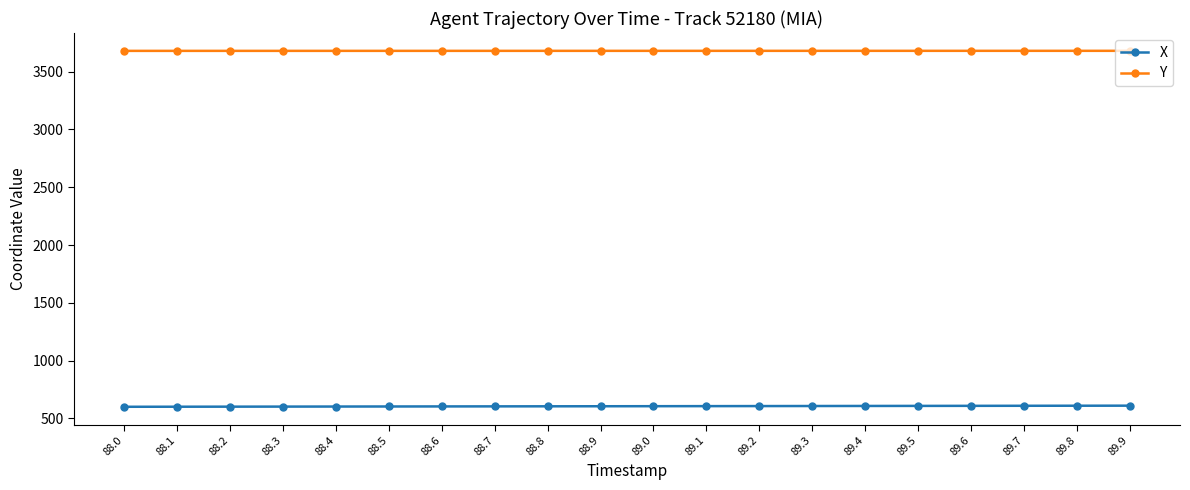

What are all the series names shown in the legend?

X, Y